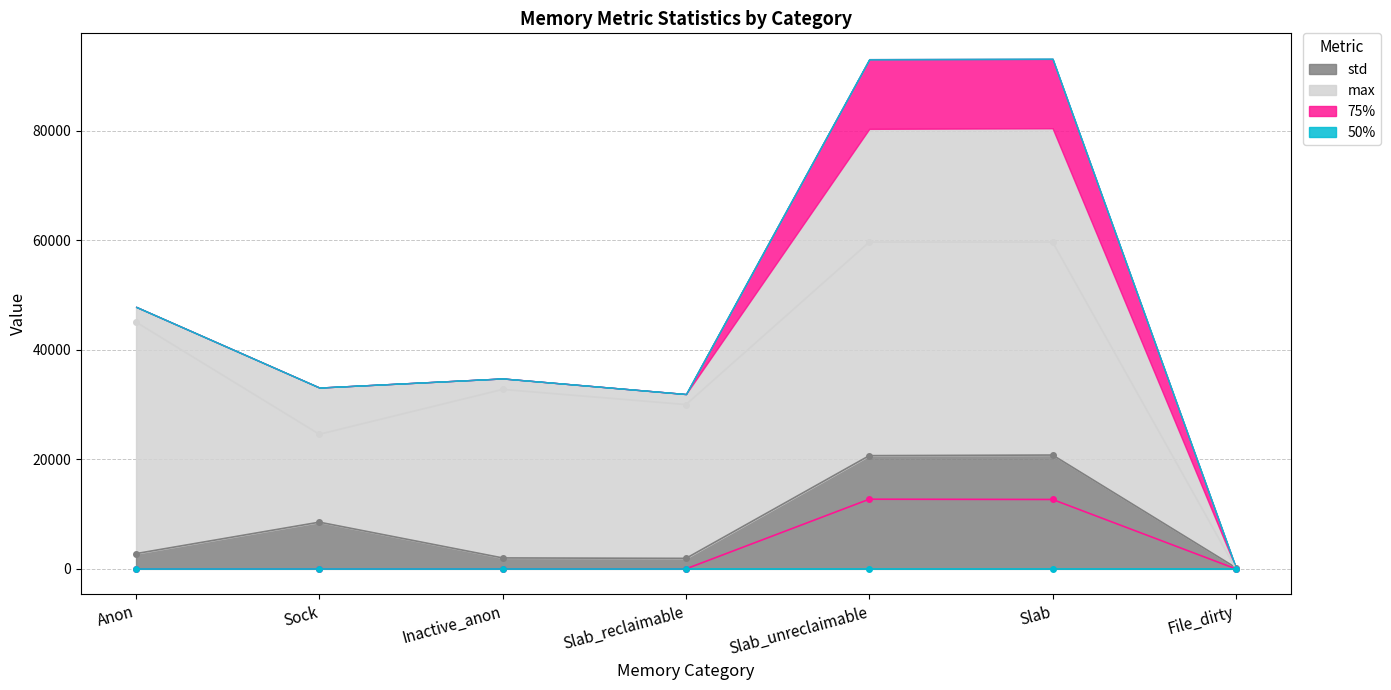

What is the maximum value for std?

20784.4